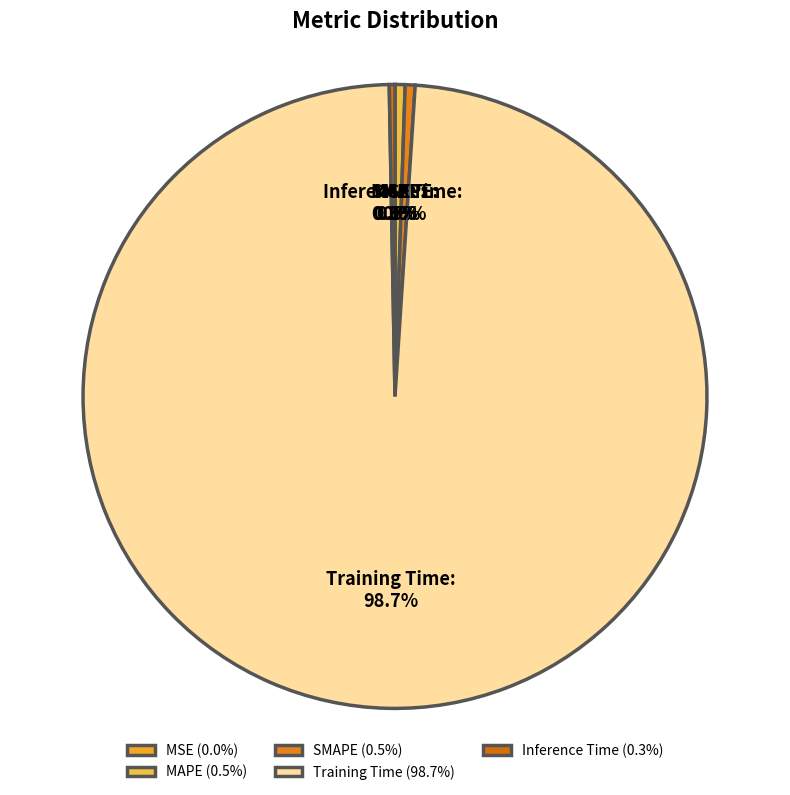

What percentage is NOT represented by Inference Time?

99.7%